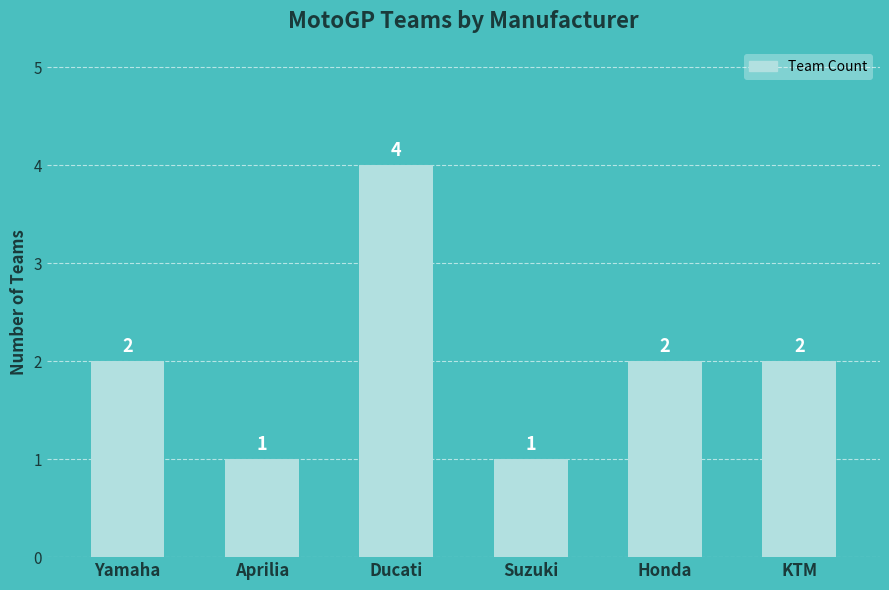

What is the average value?

2